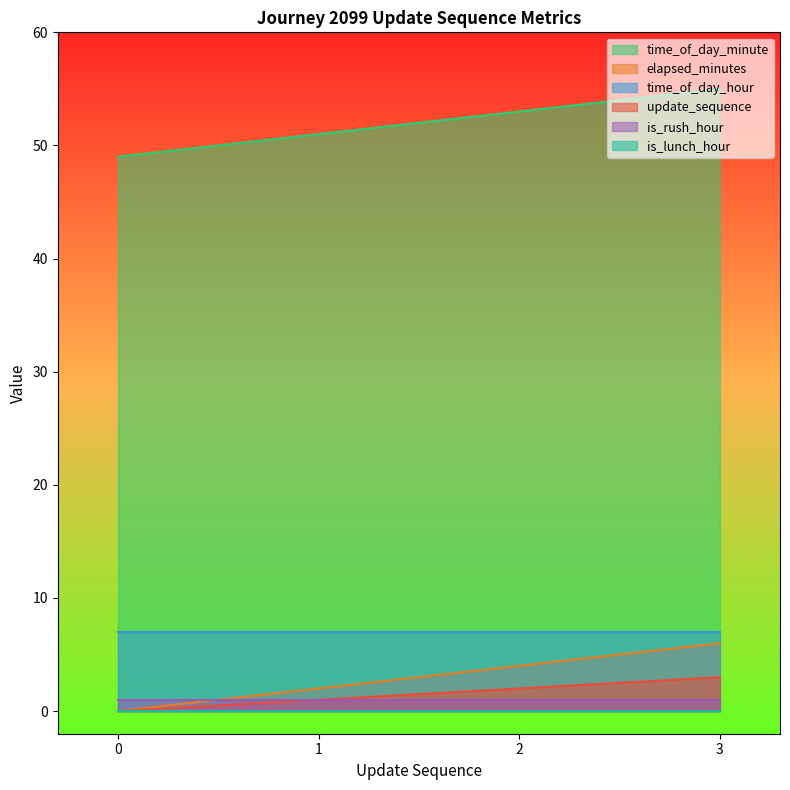

How many positive values does the elapsed_minutes series have?

3